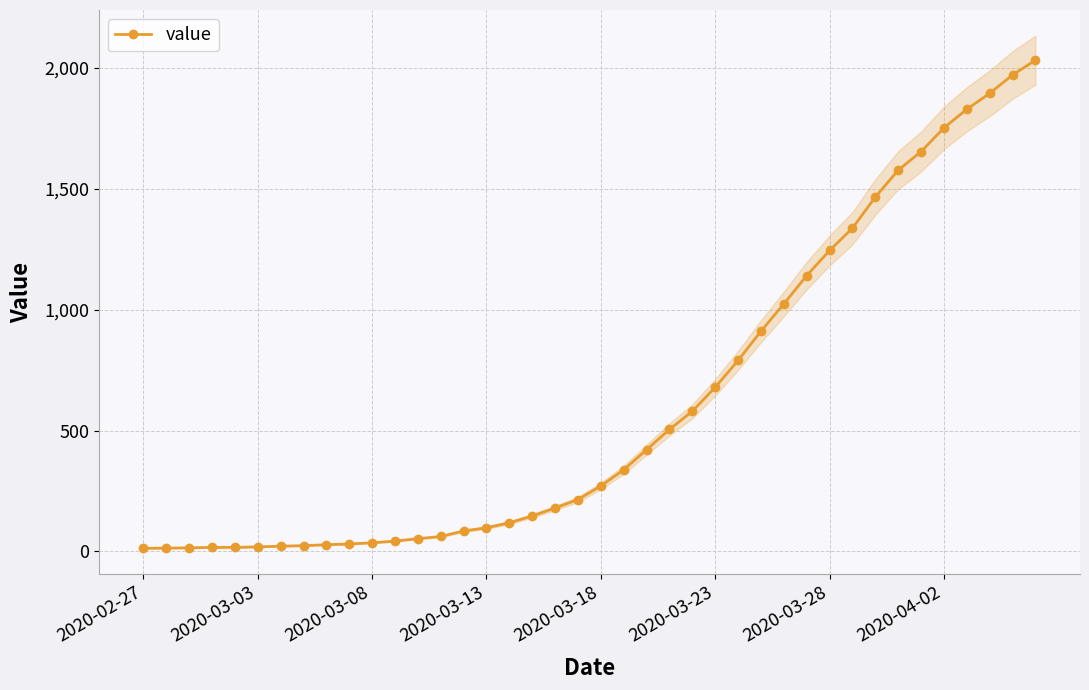

What is the maximum value for value?

2032